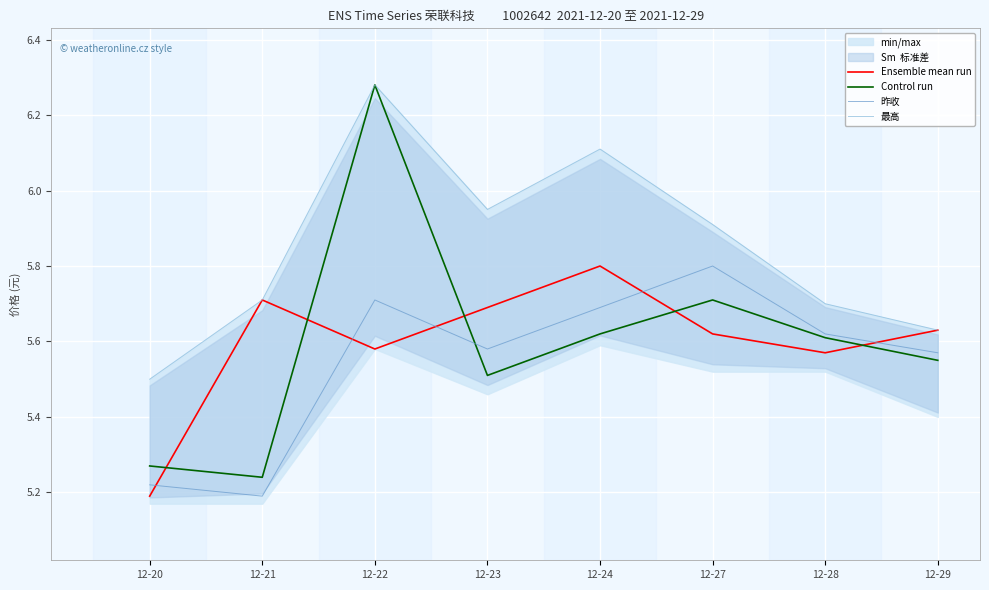

List the series in order of their peak value, highest first.

Control run, 最高, Ensemble mean run, 昨收